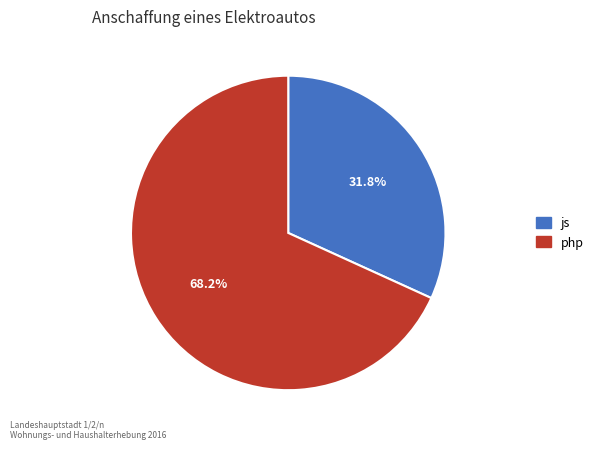

Rank the categories by value from lowest to highest.

js, php